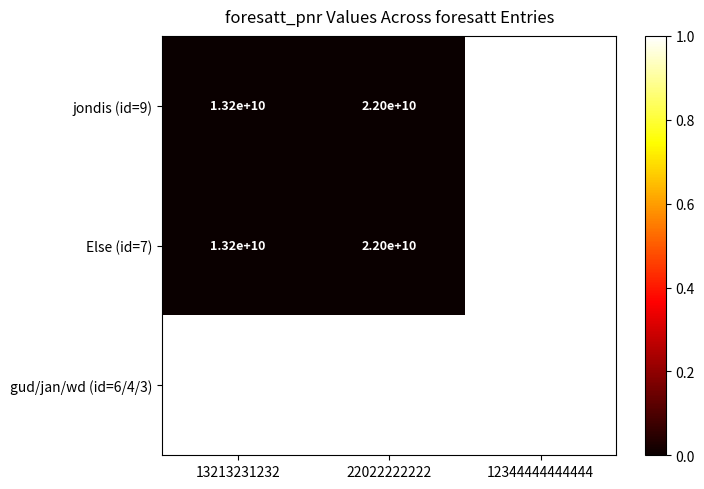

What is the approximate value of jondis (id=9) at 22022222222, to the nearest 50?

22000000000